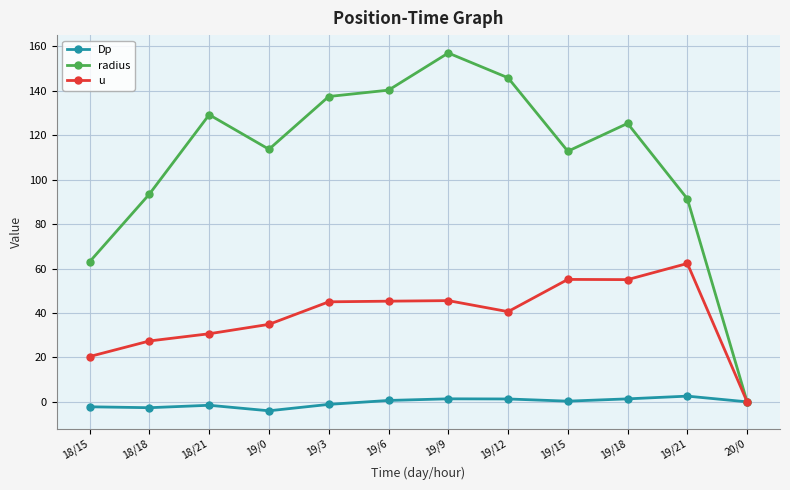

What is the value of the u point at the 8th from the left?

40.6